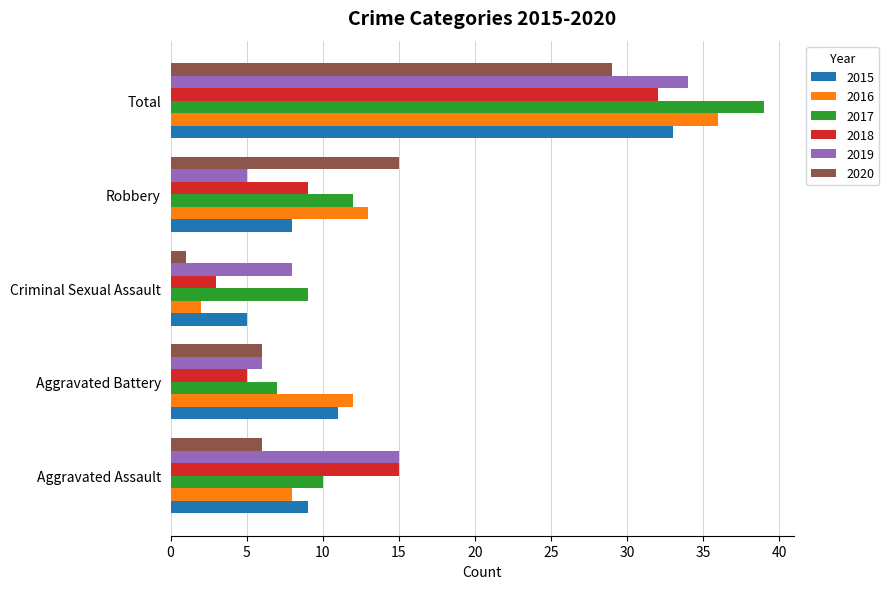

Which series has the largest range (max minus min)?

2016